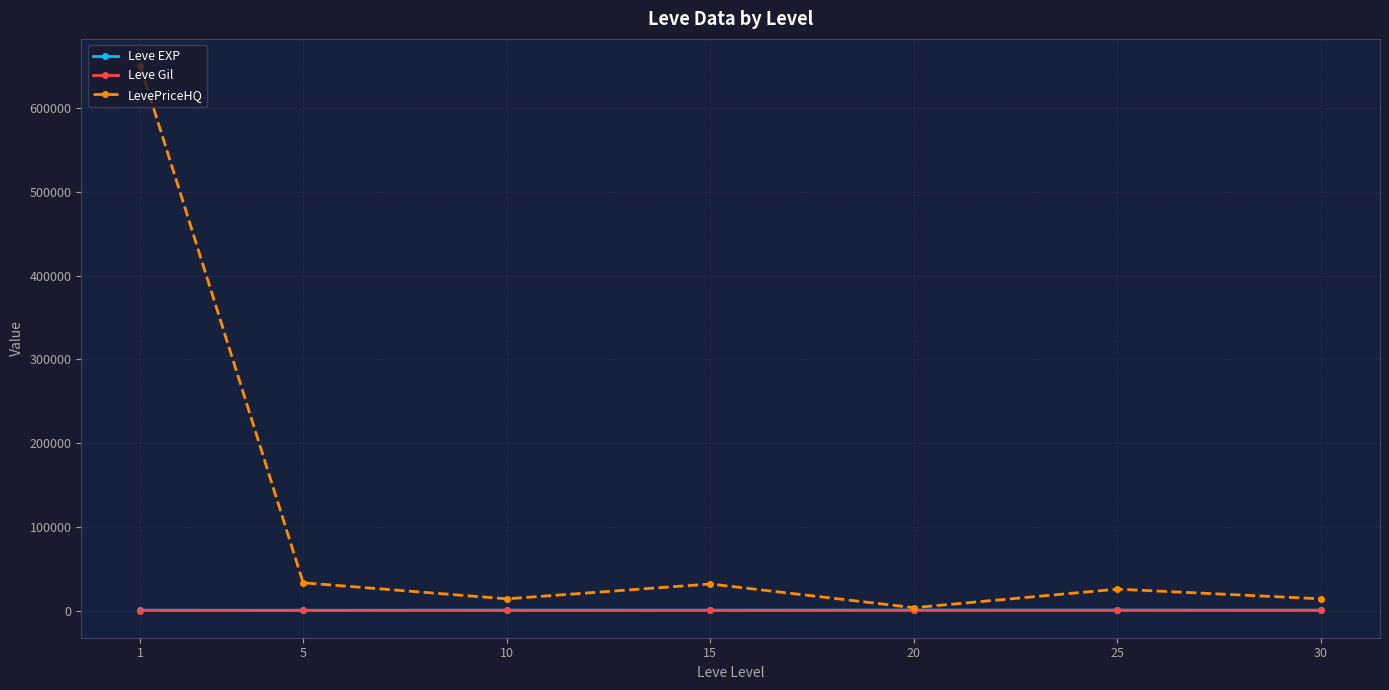

Which series has the largest total across all categories?

LevePriceHQ